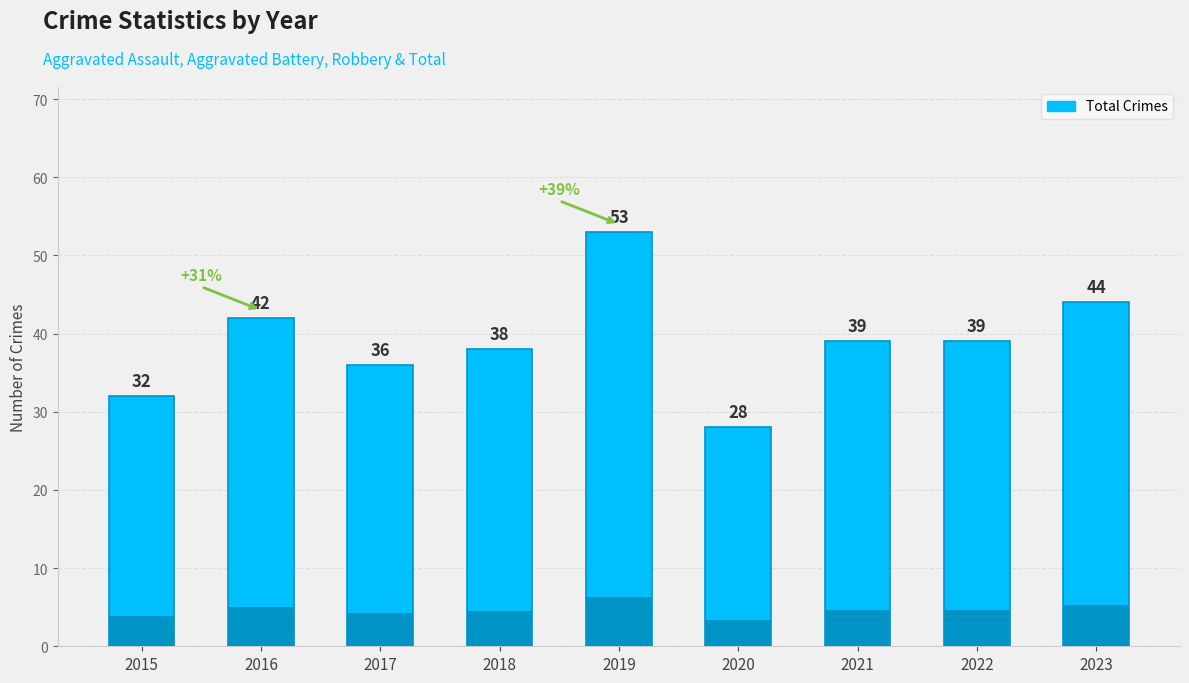

What is the average value?

39